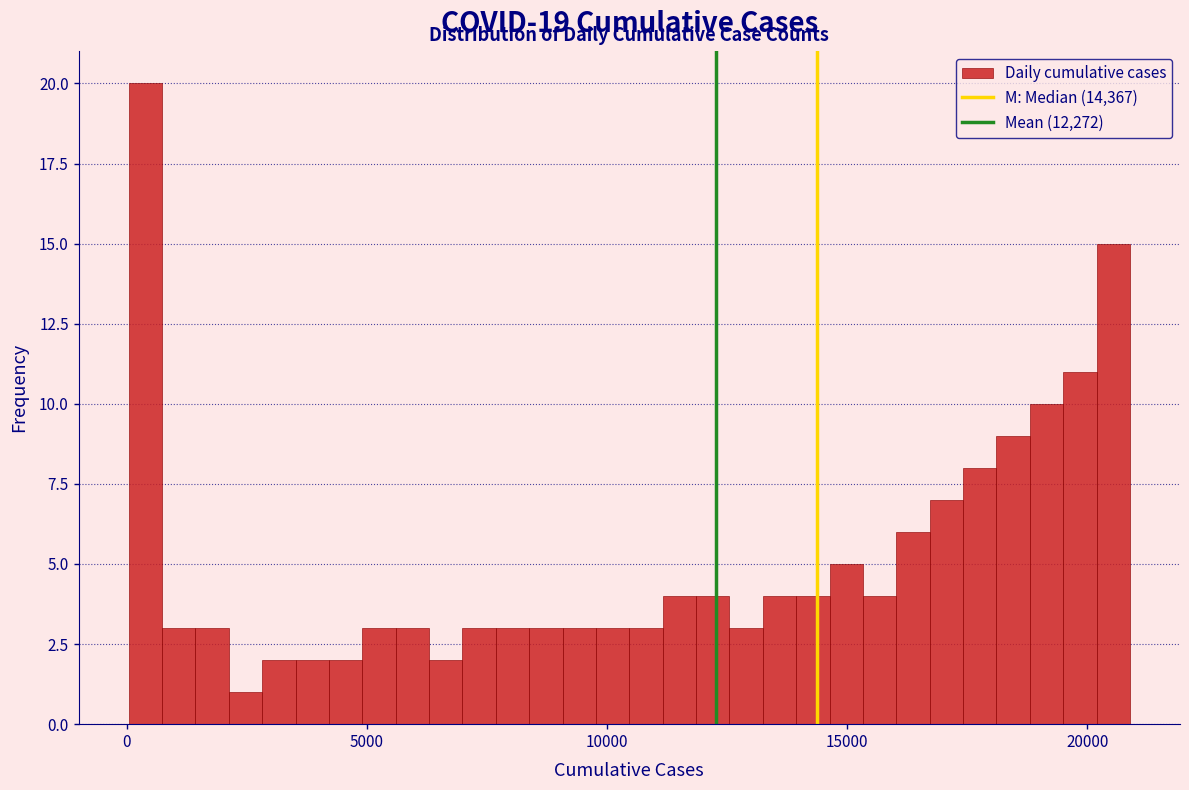

Around what value on the x-axis is the tallest bar? Give the approximate position of its centre, as read against the axis.

500